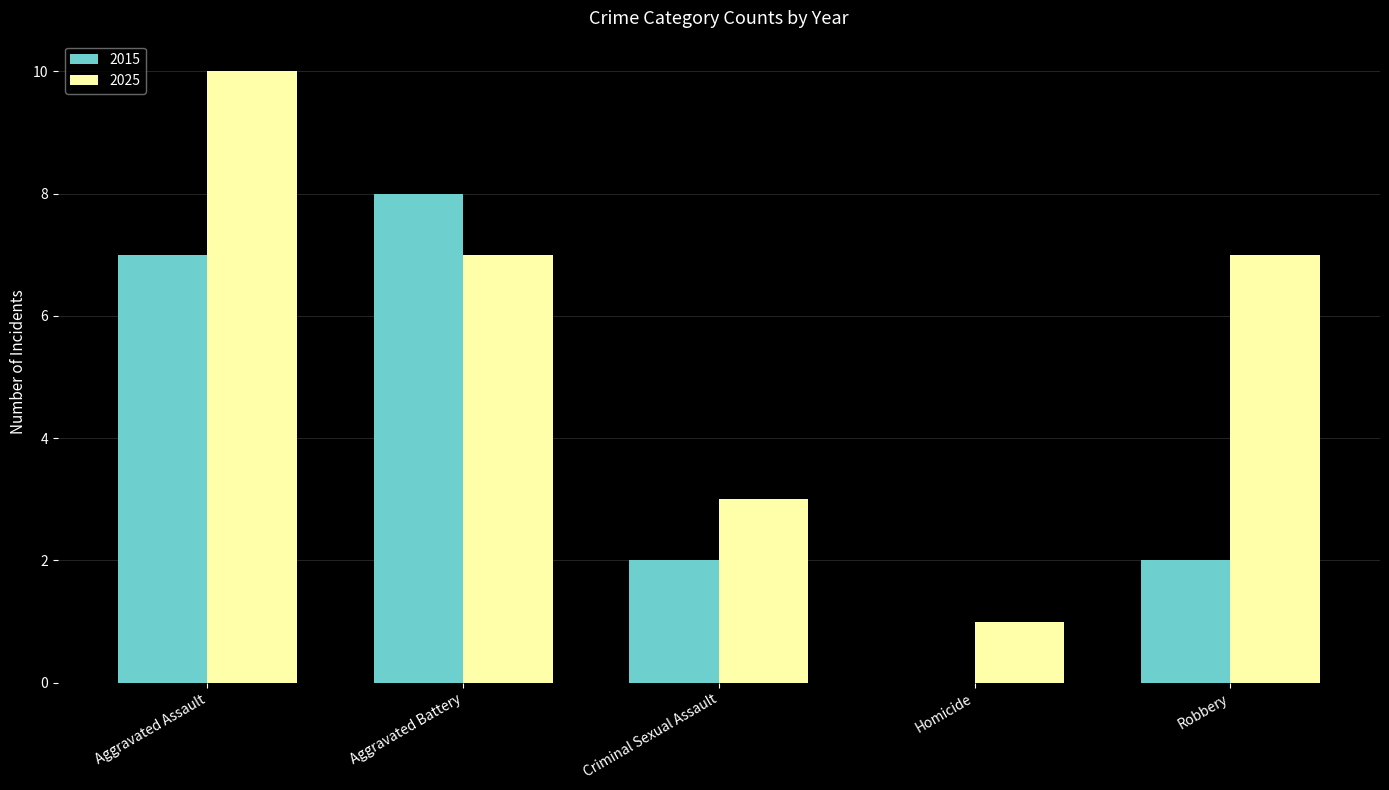

How many data points does each series have?

5